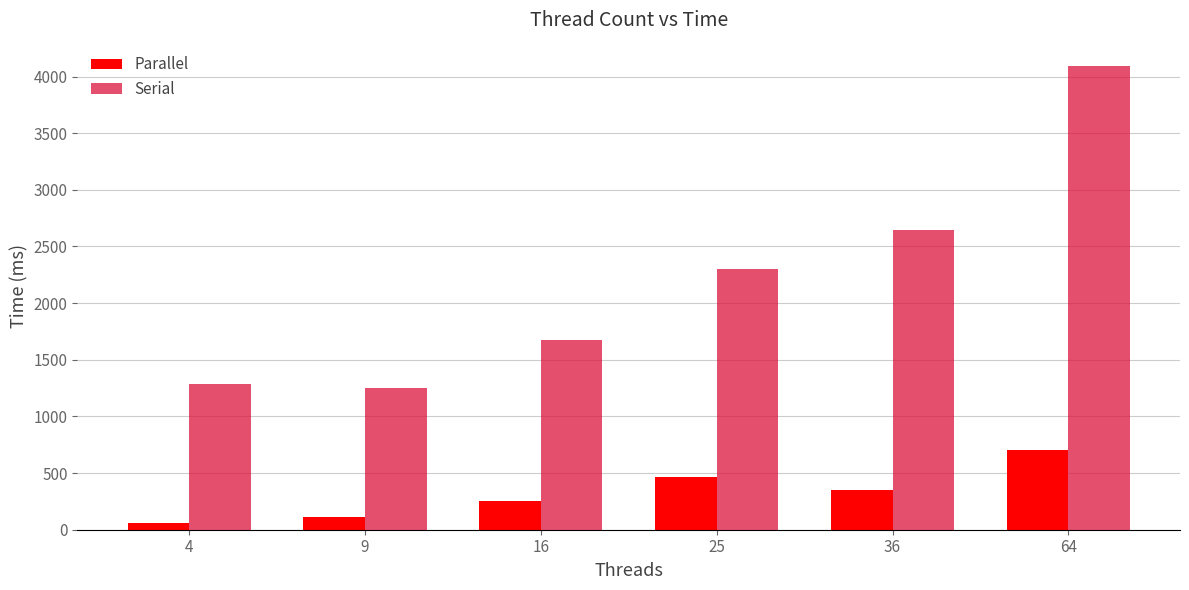

What is the sum of all Serial values?

13247